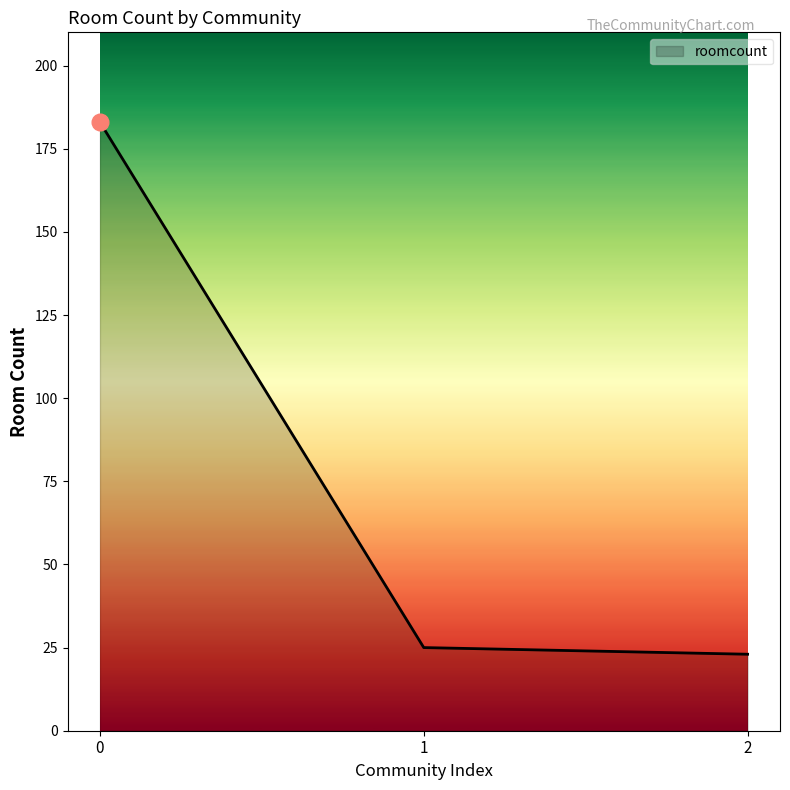

The value at 1 is 34. True or false?

False